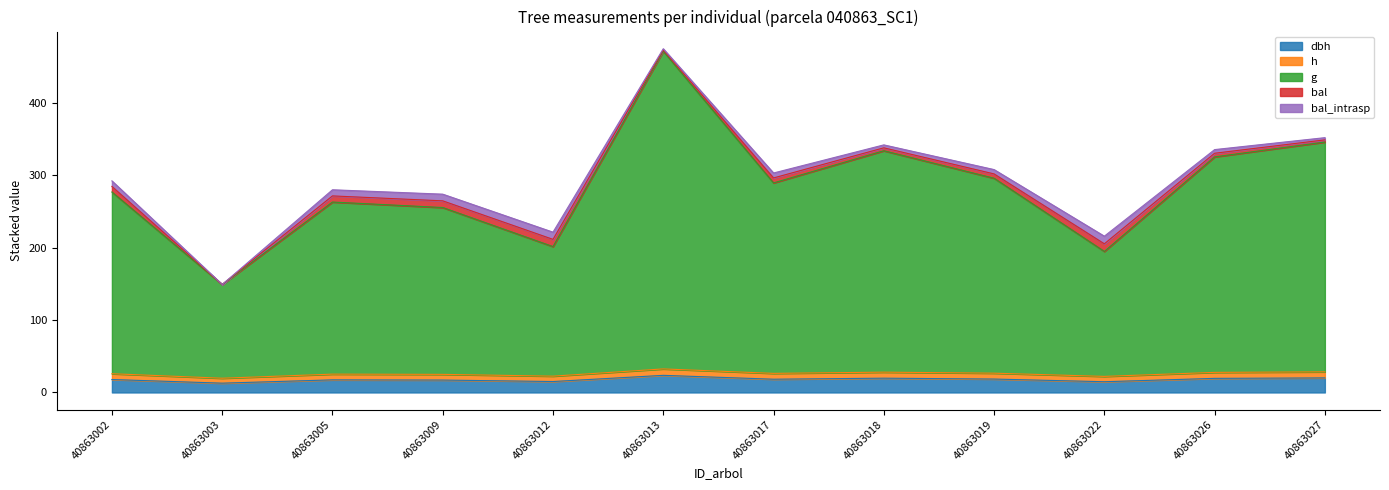

The h series shows 25.3 at 40863005. True or false?

True